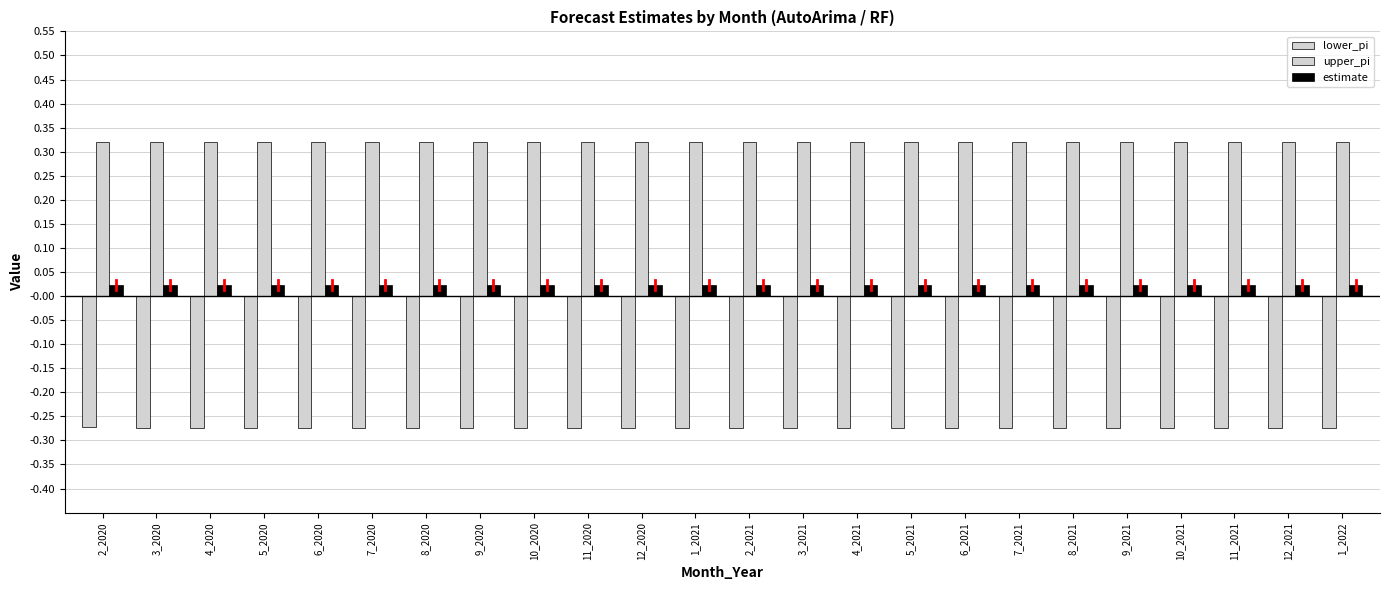

What is the average value of the upper_pi series?

0.3